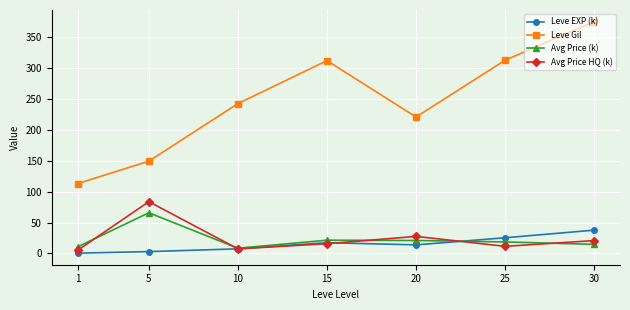

Where is Avg Price HQ (k) nearest to the value 44?

20